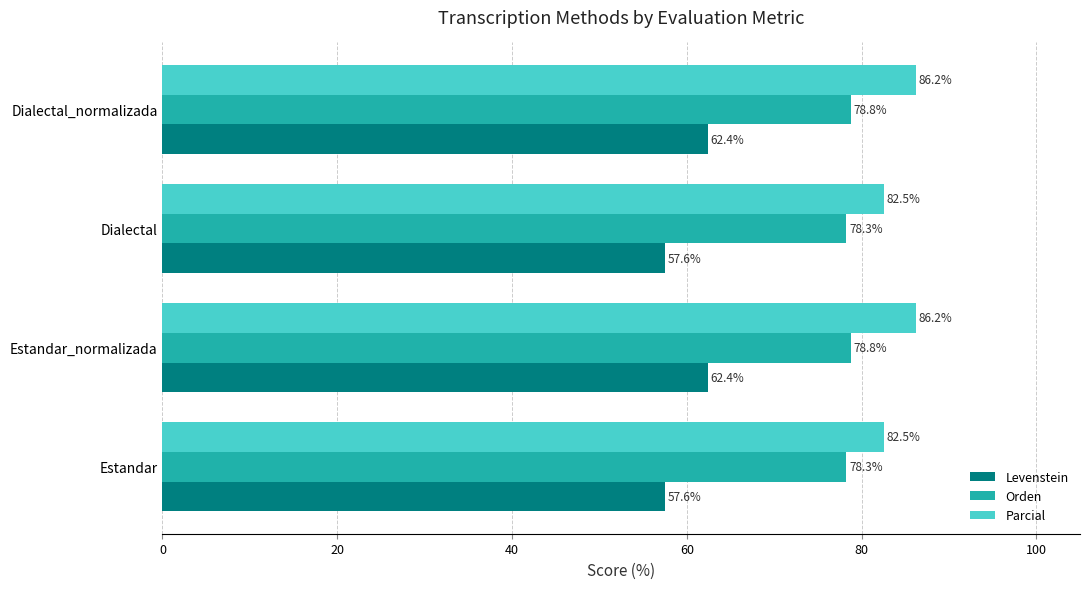

Which series has the widest spread of values?

Levenstein